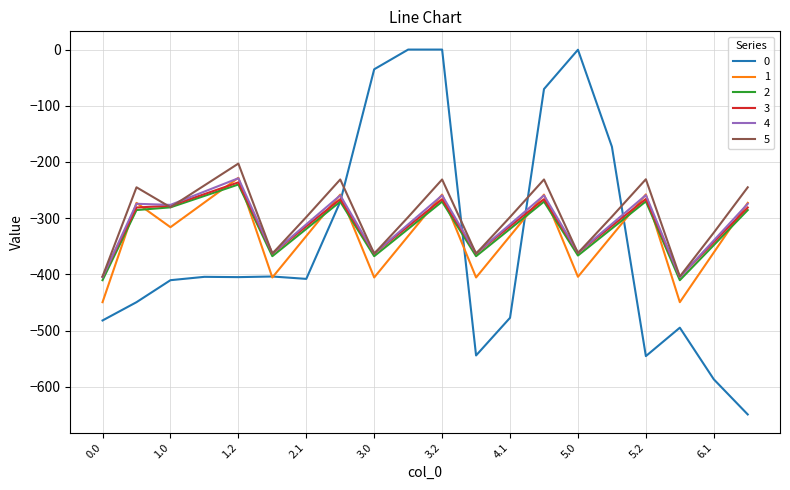

True or false: 5 and 1 intersect in this chart.

False